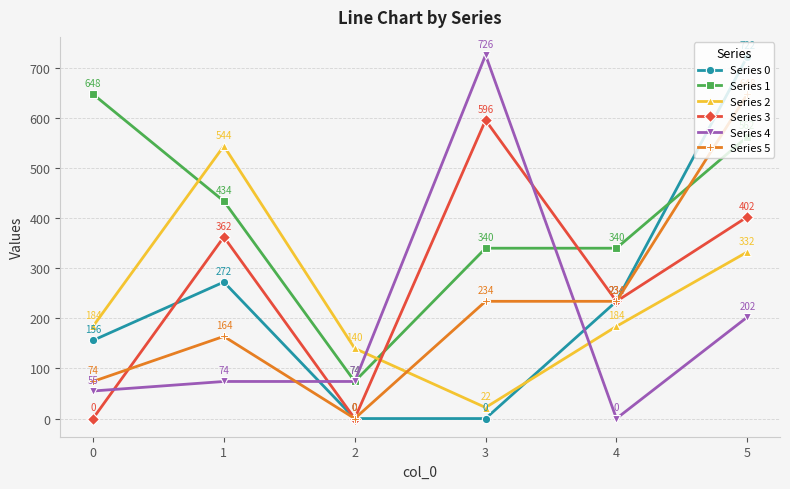

What is the difference between the Series 4 values at 4 and 3?

725.5